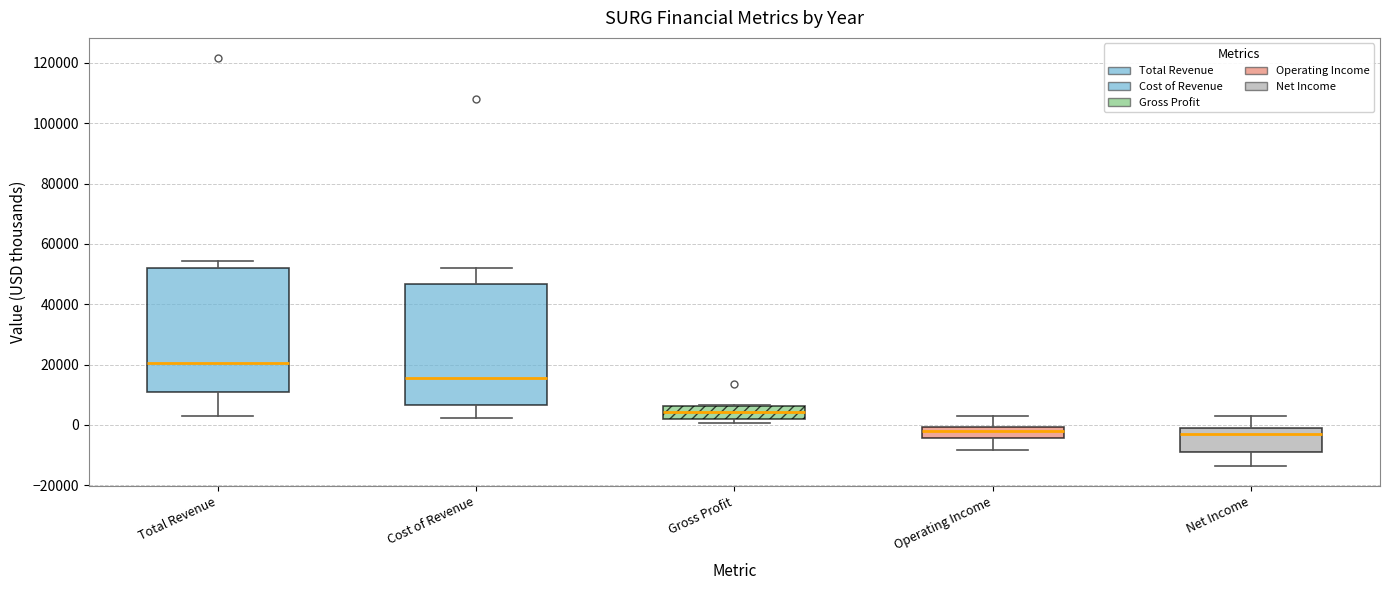

Reading left to right, transcribe this box plot: for each box, give where its median line is, the range the box spans, and where its two whiskers end, as read against the y-axis. The values are not printed on the chart, so give them approximately, as read against the axis.

Total Revenue: median 20000, box 10000 to 52000, whiskers 2000 to 54000
Cost of Revenue: median 16000, box 6000 to 46000, whiskers 2000 to 52000
Gross Profit: median 4000, box 2000 to 6000, whiskers 0 to 6000
Operating Income: median -2000, box -4000 to 0, whiskers -8000 to 2000
Net Income: median -4000, box -8000 to -2000, whiskers -14000 to 2000